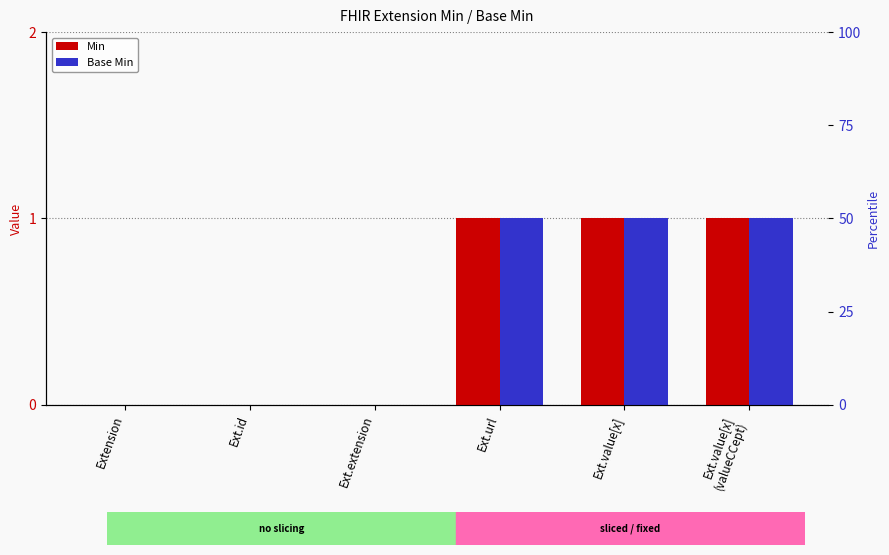

Where is Base Min nearest to the value 0?

Extension